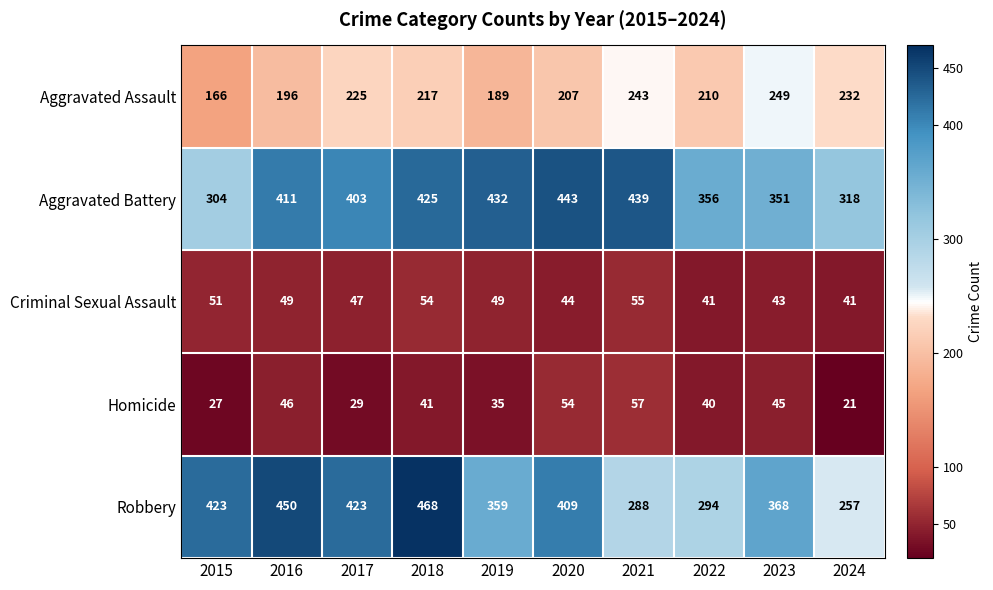

What is the sum of all Criminal Sexual Assault values?

474